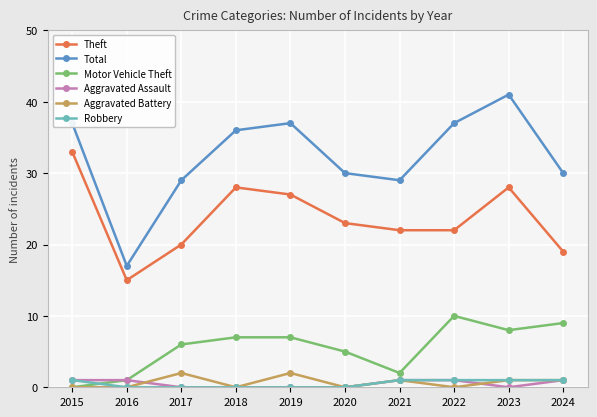

What is the difference between the maximum and minimum values in the Total series?

24